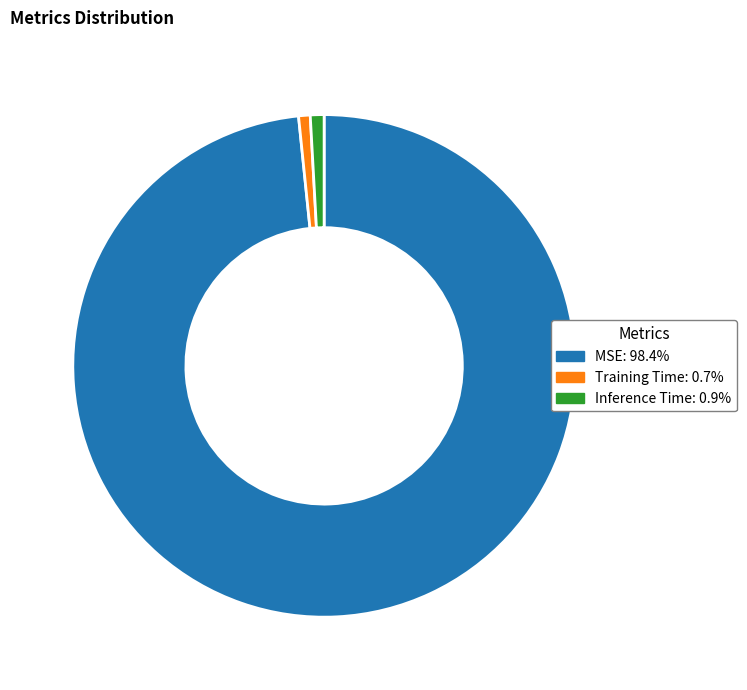

Does any single category account for the majority?

Yes